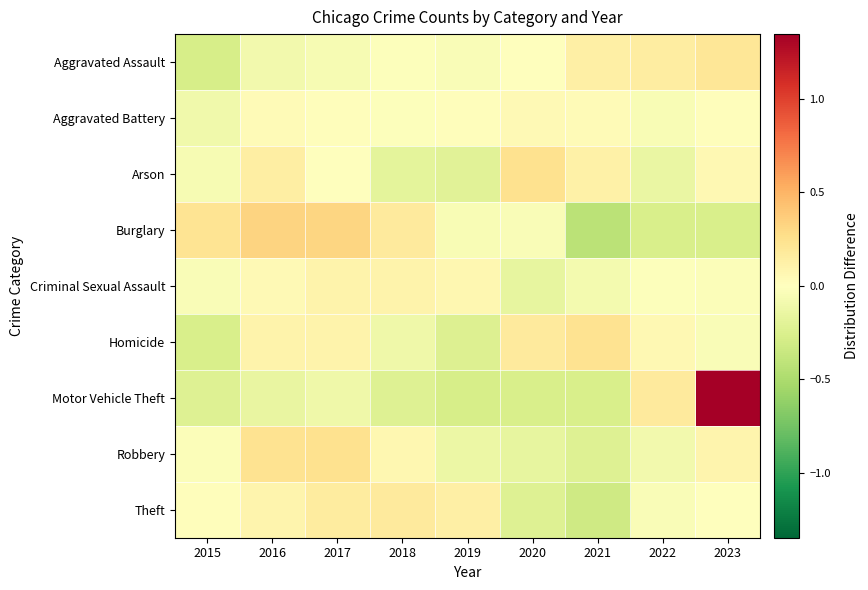

At 2022, list the series in order from smallest to largest.

Burglary, Arson, Robbery, Aggravated Battery, Theft, Criminal Sexual Assault, Homicide, Aggravated Assault, Motor Vehicle Theft